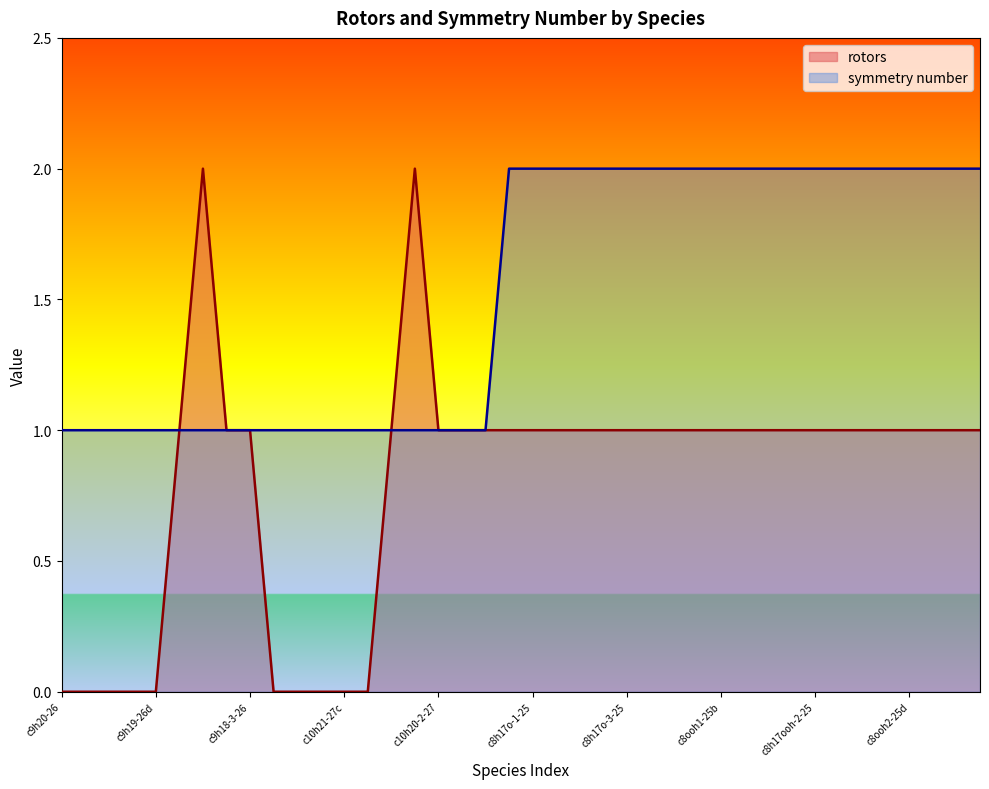

At which label is rotors closest to 1?

c9h18-1-26